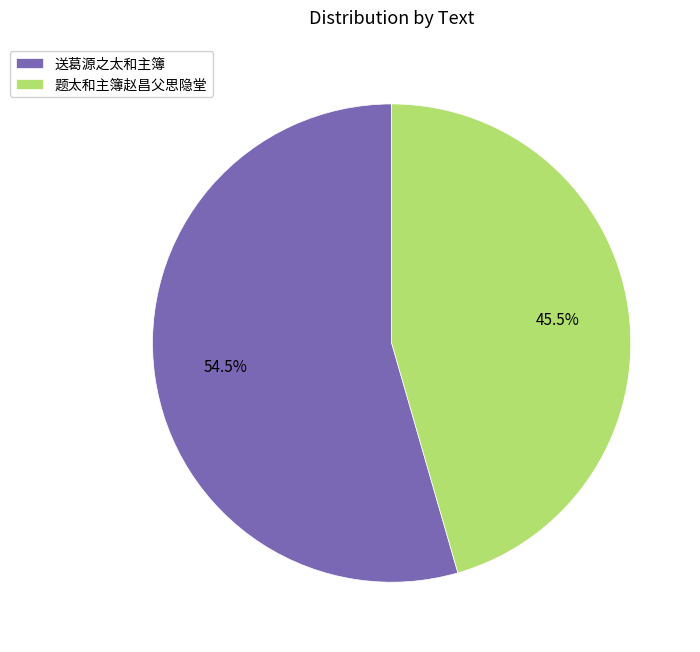

Rank the categories by value from highest to lowest.

送葛源之太和主簿, 题太和主簿赵昌父思隐堂